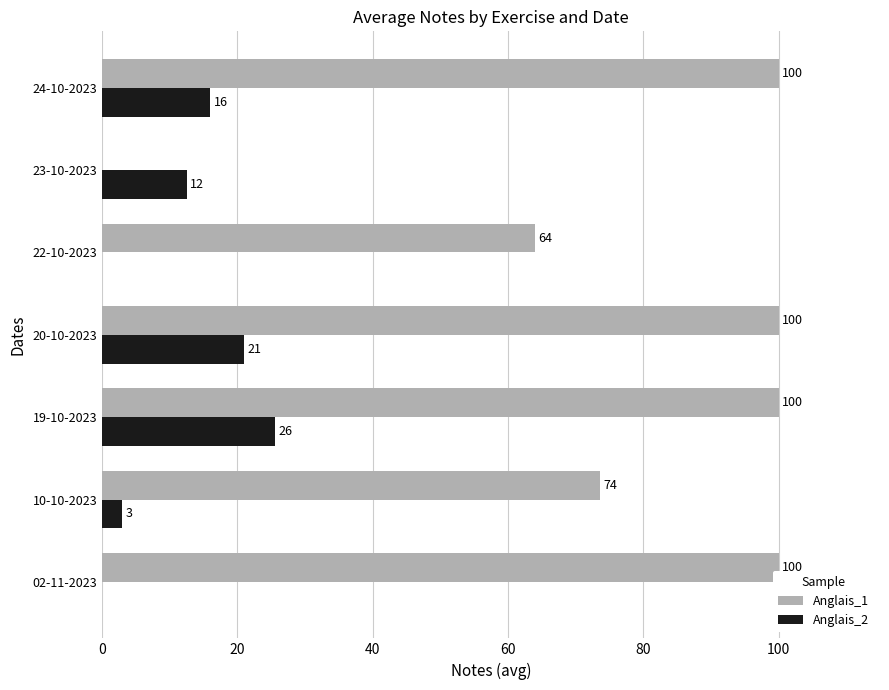

The Anglais_1 series shows 56.0 at 02-11-2023. True or false?

False